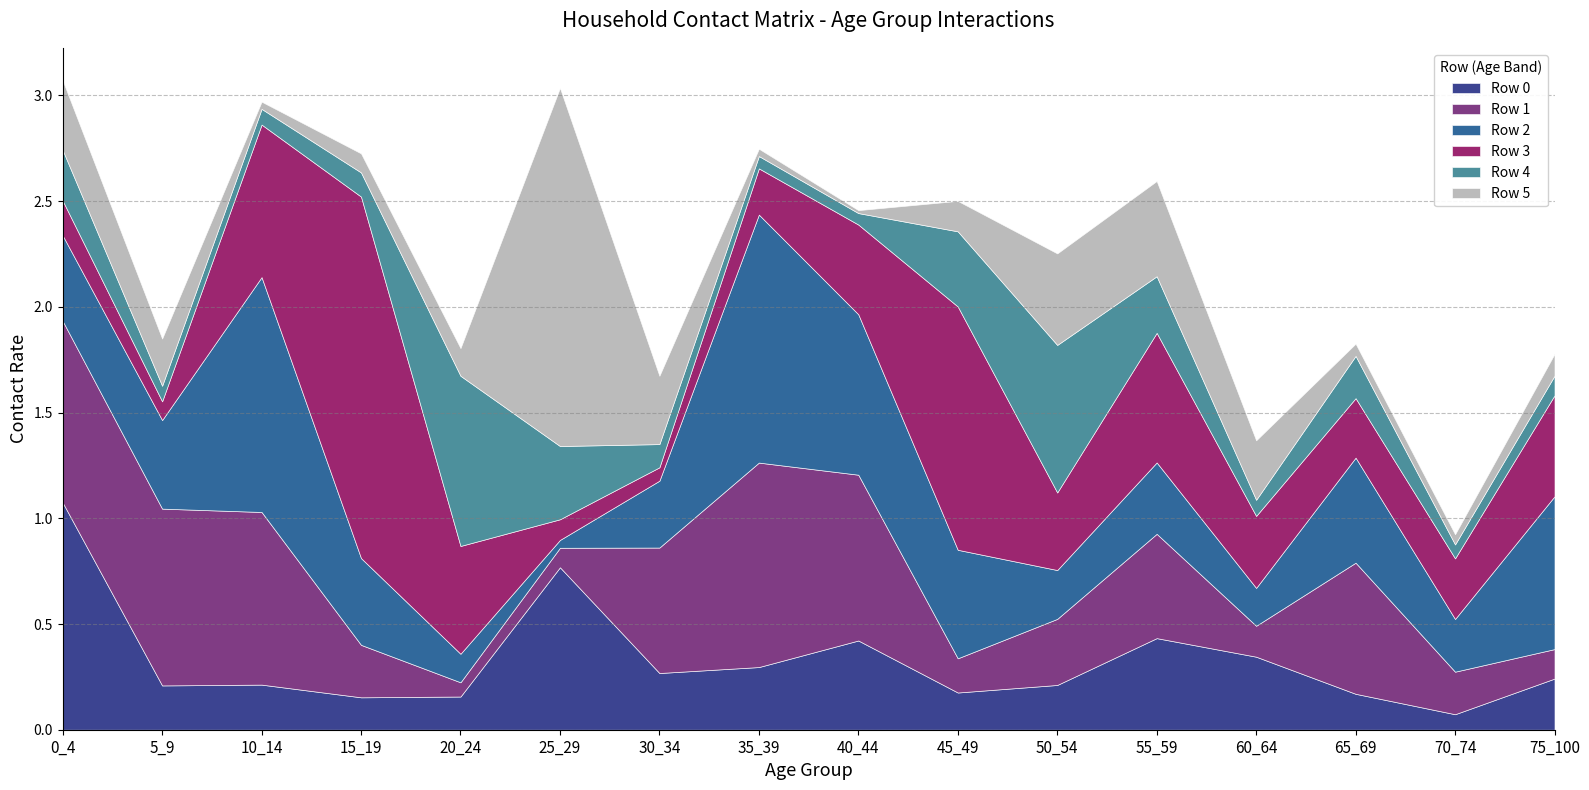

At which category does Row 0 reach its first local valley?

5_9